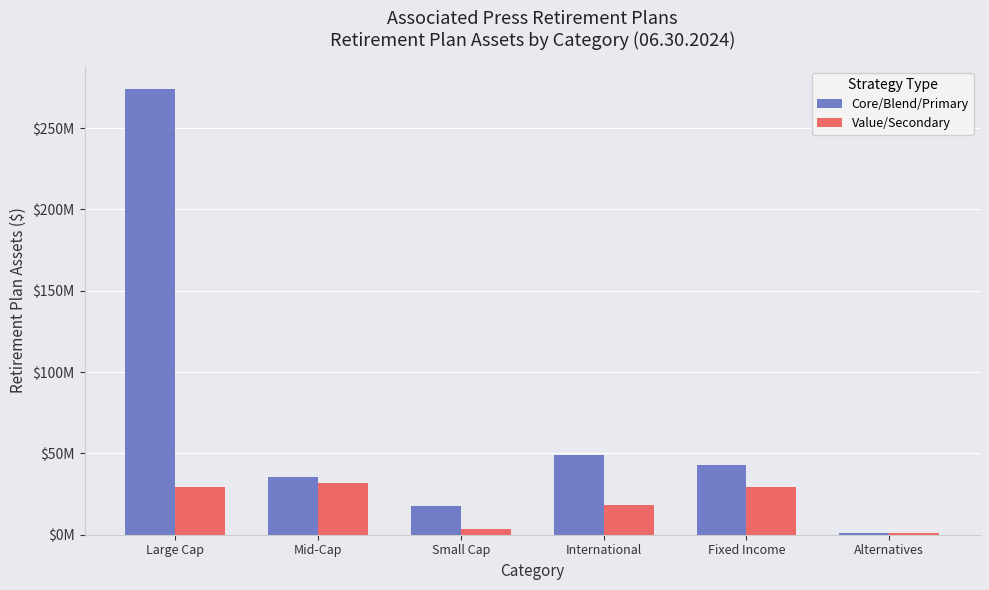

What is the label of the 1st bar from the left?

Large Cap